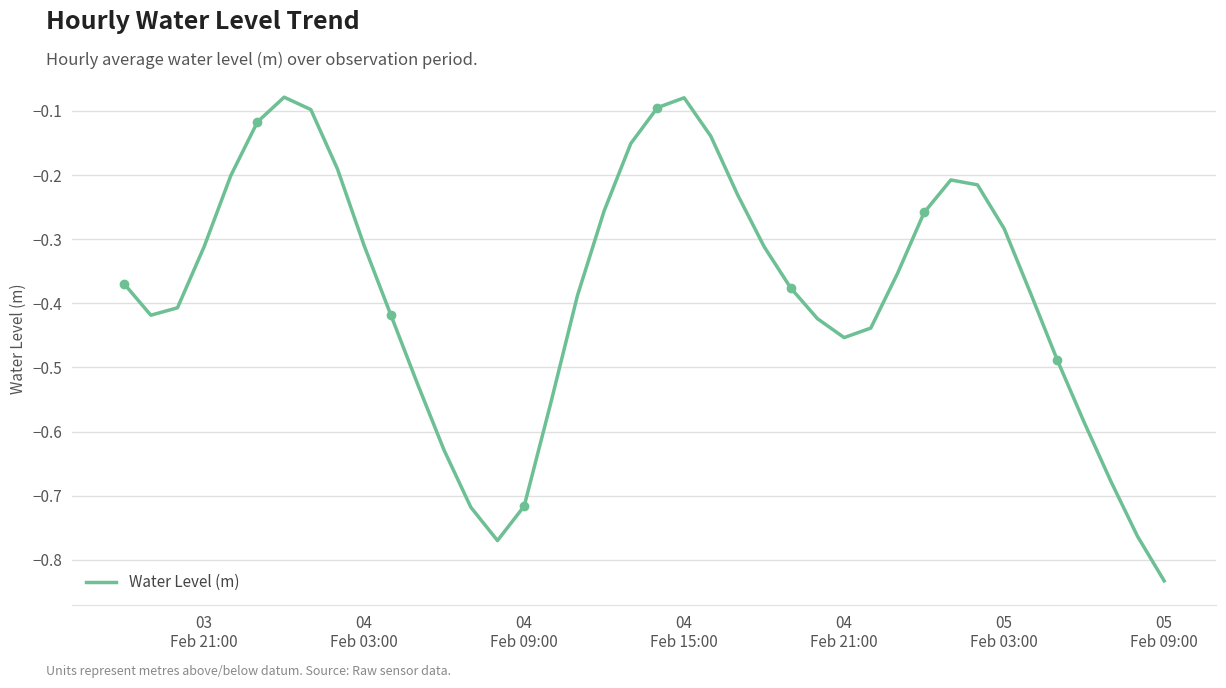

What is the difference between the maximum and minimum values?

0.8